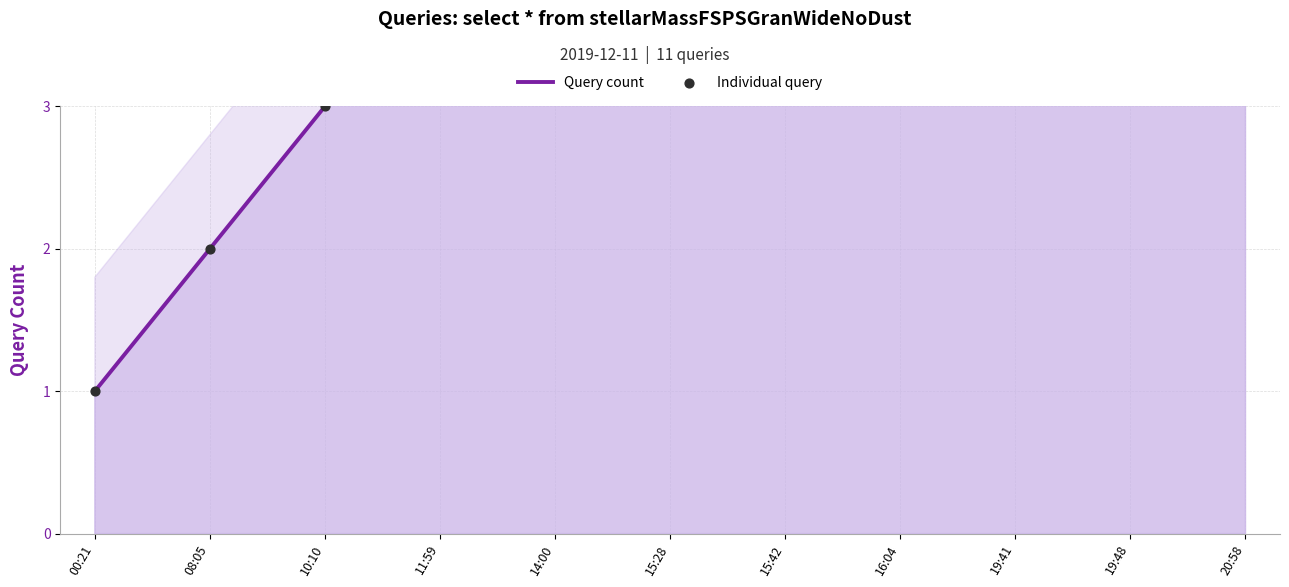

Is the value of Query count at 19:41 greater than the value of Individual query at 19:41?

No